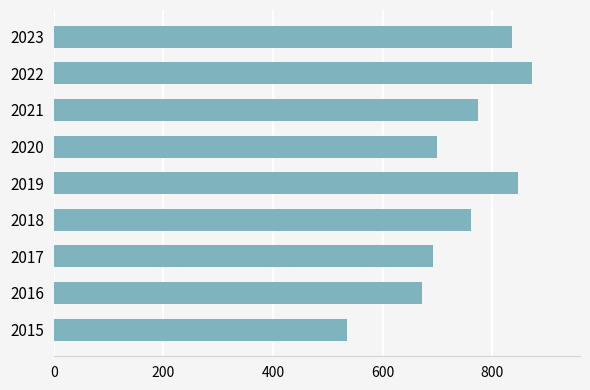

What is the minimum value shown in the chart?

535